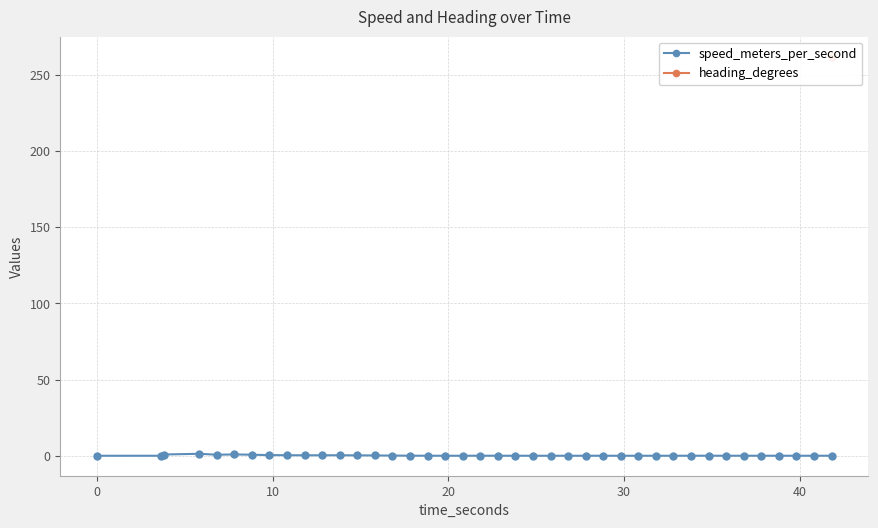

True or false: speed_meters_per_second has more than 0 points higher than both neighbors.

True